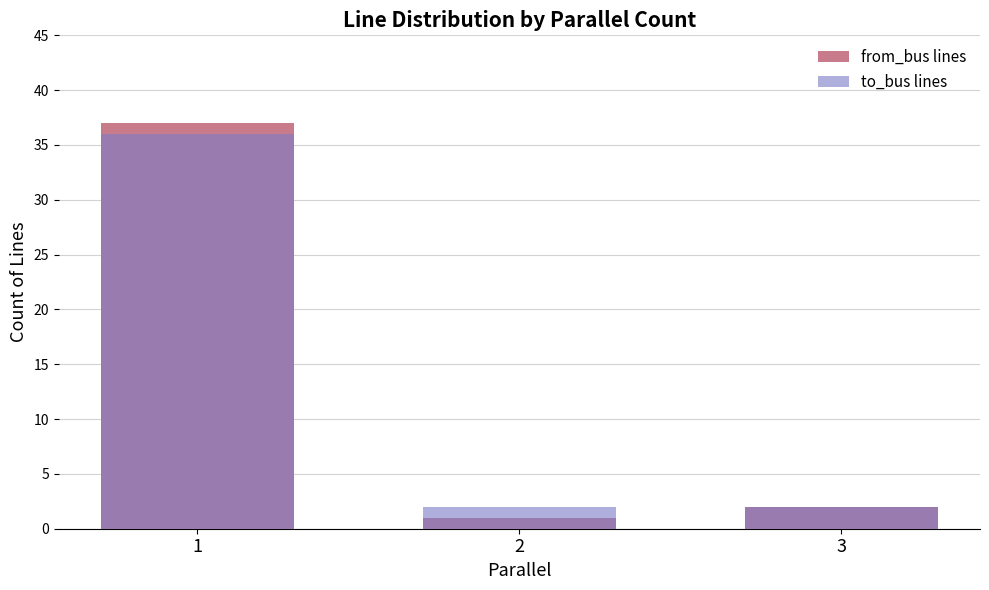

The from_bus lines series shows 2 at 2. True or false?

False